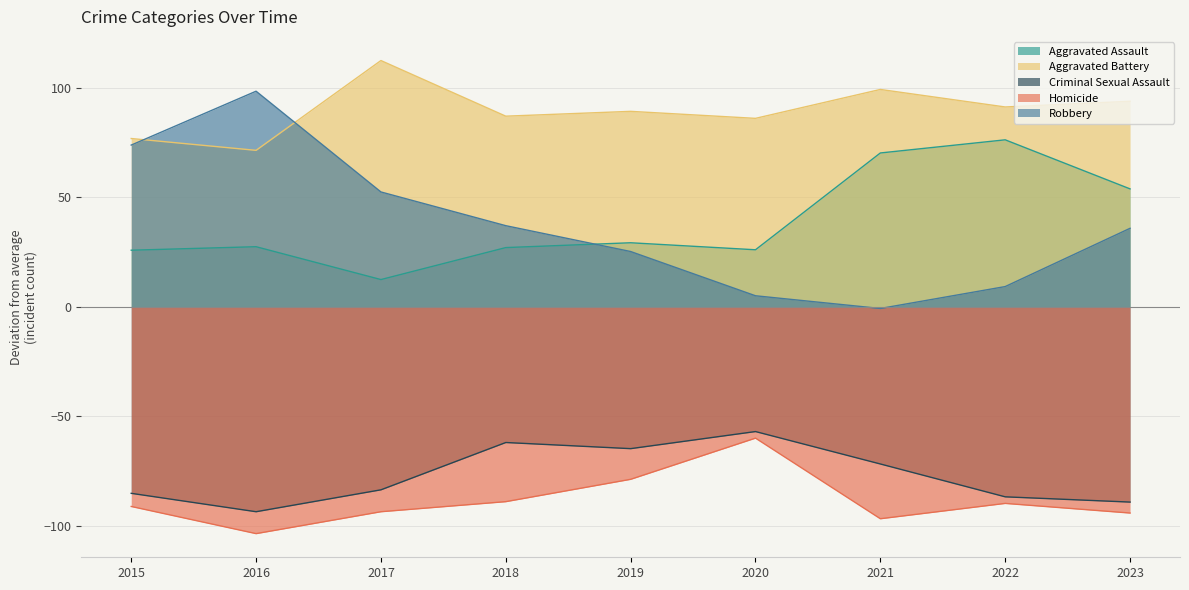

What value does the Homicide series have at 2016?

-103.6